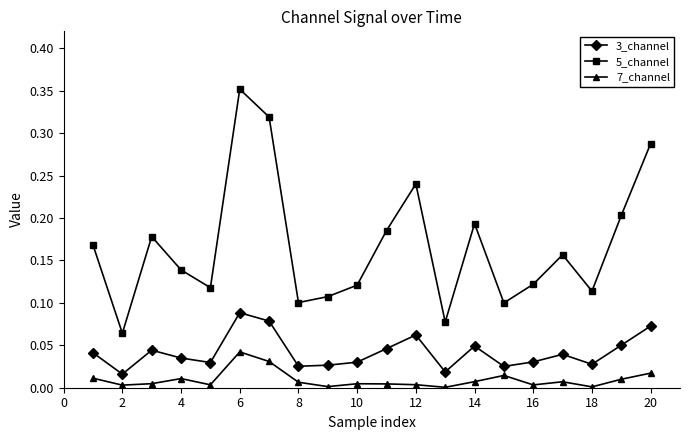

How many distinct data groups are displayed?

3